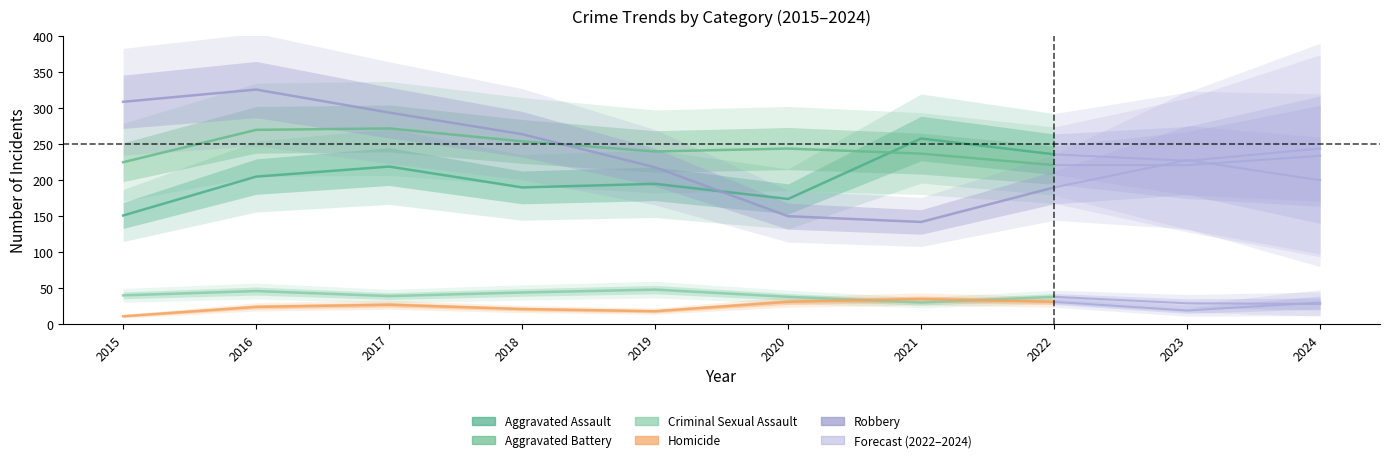

Rank the series by their maximum value, from lowest to highest.

Homicide, Criminal Sexual Assault, Aggravated Assault, Aggravated Battery, Robbery